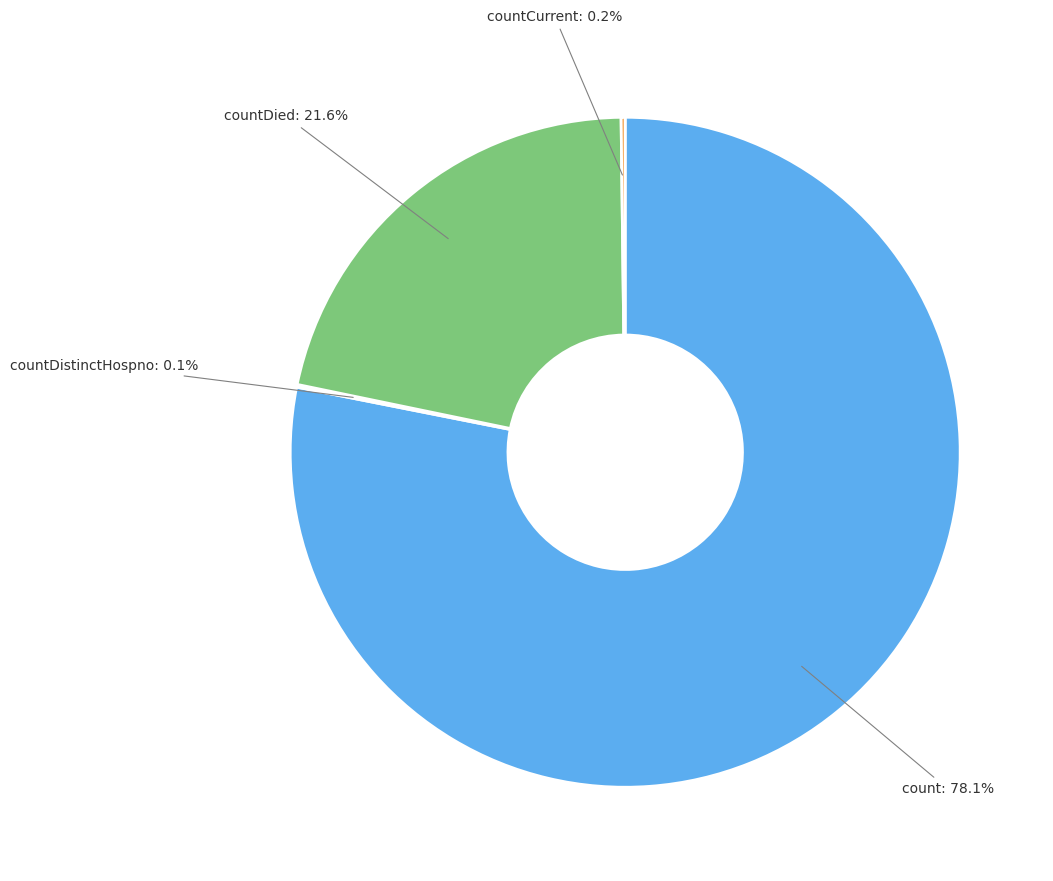

What portion of the pie excludes countDied?

78.4%